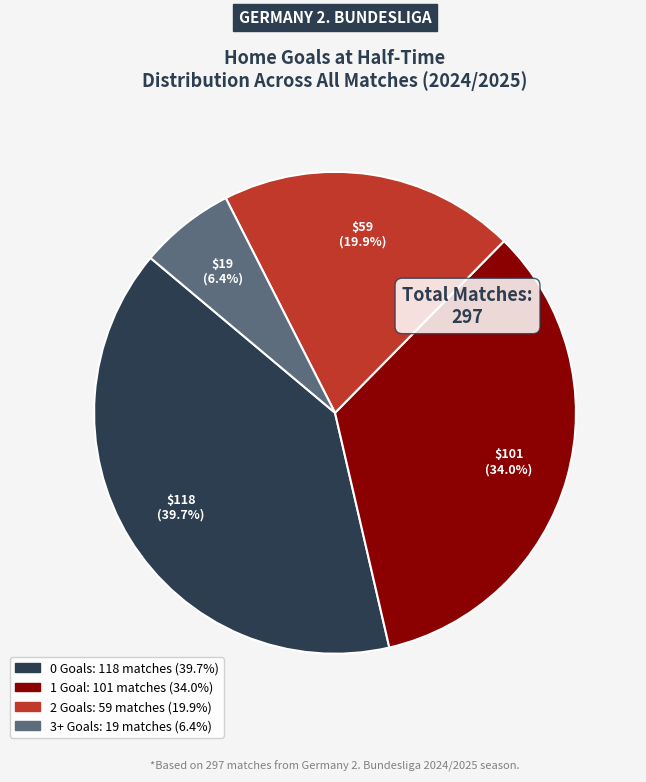

What portion of the pie excludes 1?

66.0%